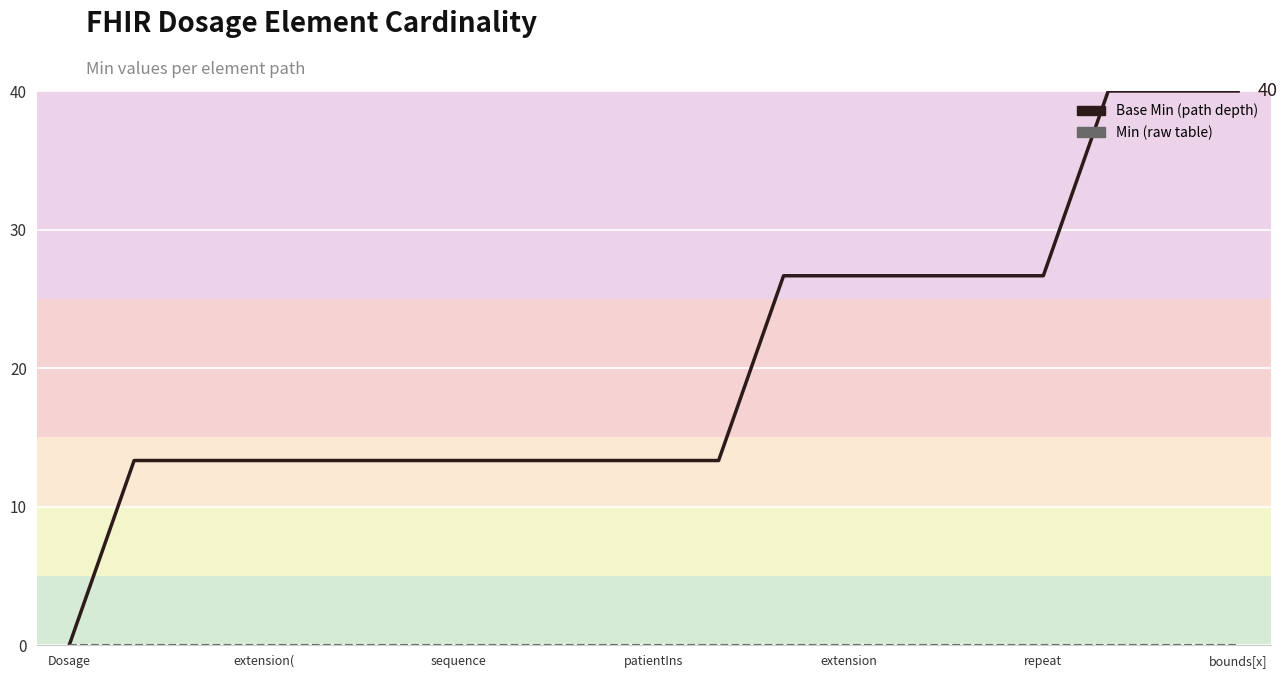

Reading right to left, list all the values displayed in this chart.

Base Min: 40.0	40.0	40.0	26.7	26.7	26.7	26.7	26.7	13.3	13.3	13.3	13.3	13.3	13.3	13.3	13.3	13.3	13.3	0.0
Min: 0.0	0.0	0.0	0.0	0.0	0.0	0.0	0.0	0.0	0.0	0.0	0.0	0.0	0.0	0.0	0.0	0.0	0.0	0.0